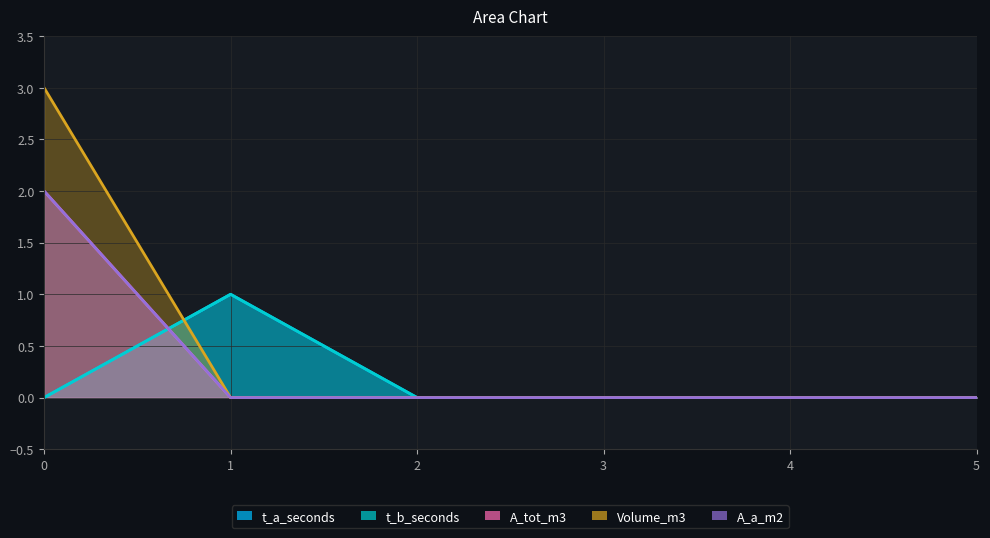

True or false: t_a_seconds has more than 1 interior local peaks.

False